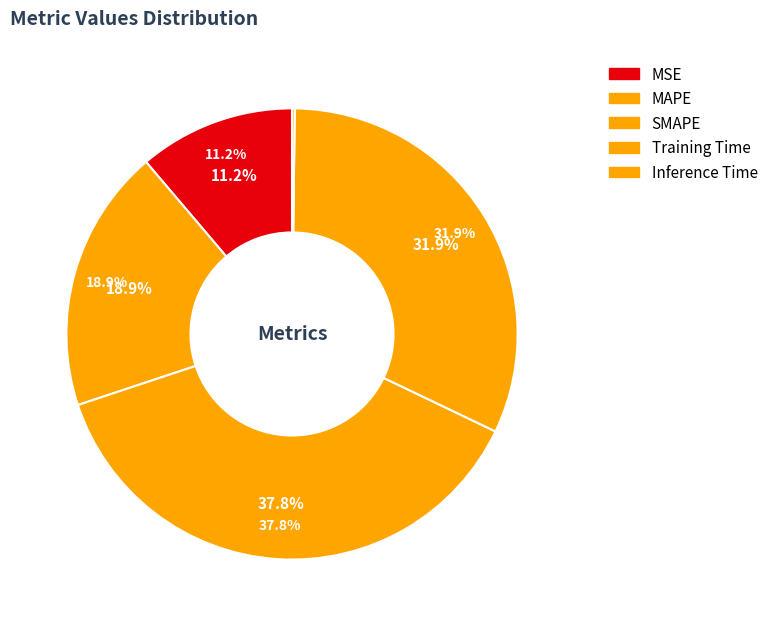

To the nearest percent, what is the difference between the MSE and Inference Time slice percentages?

11%